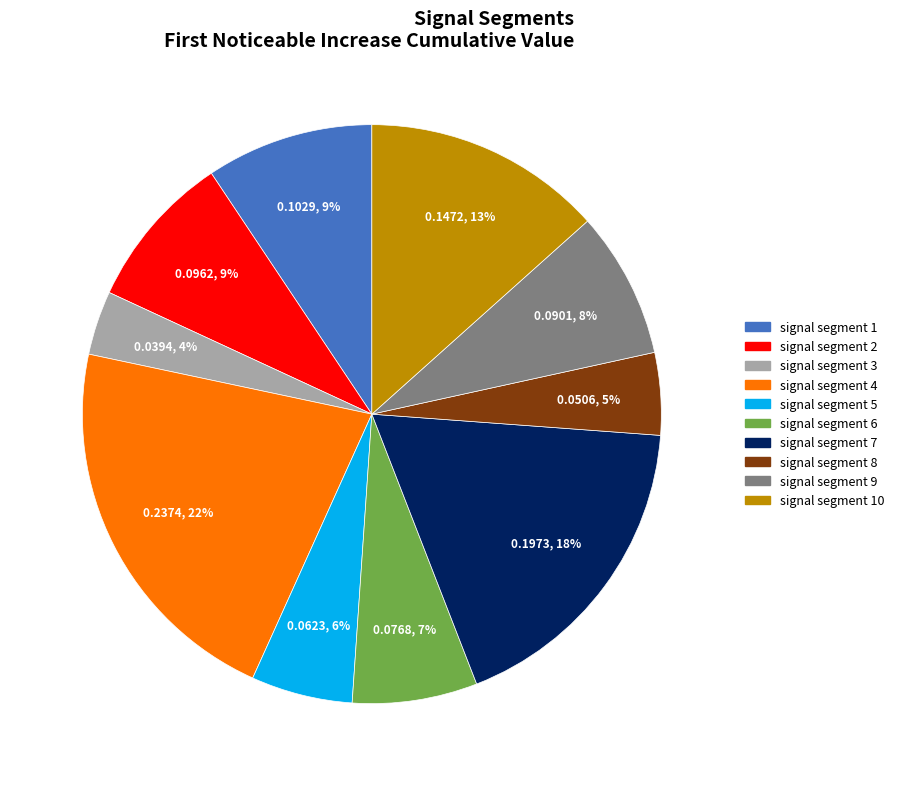

To the nearest percent, what is the average slice percentage?

10%